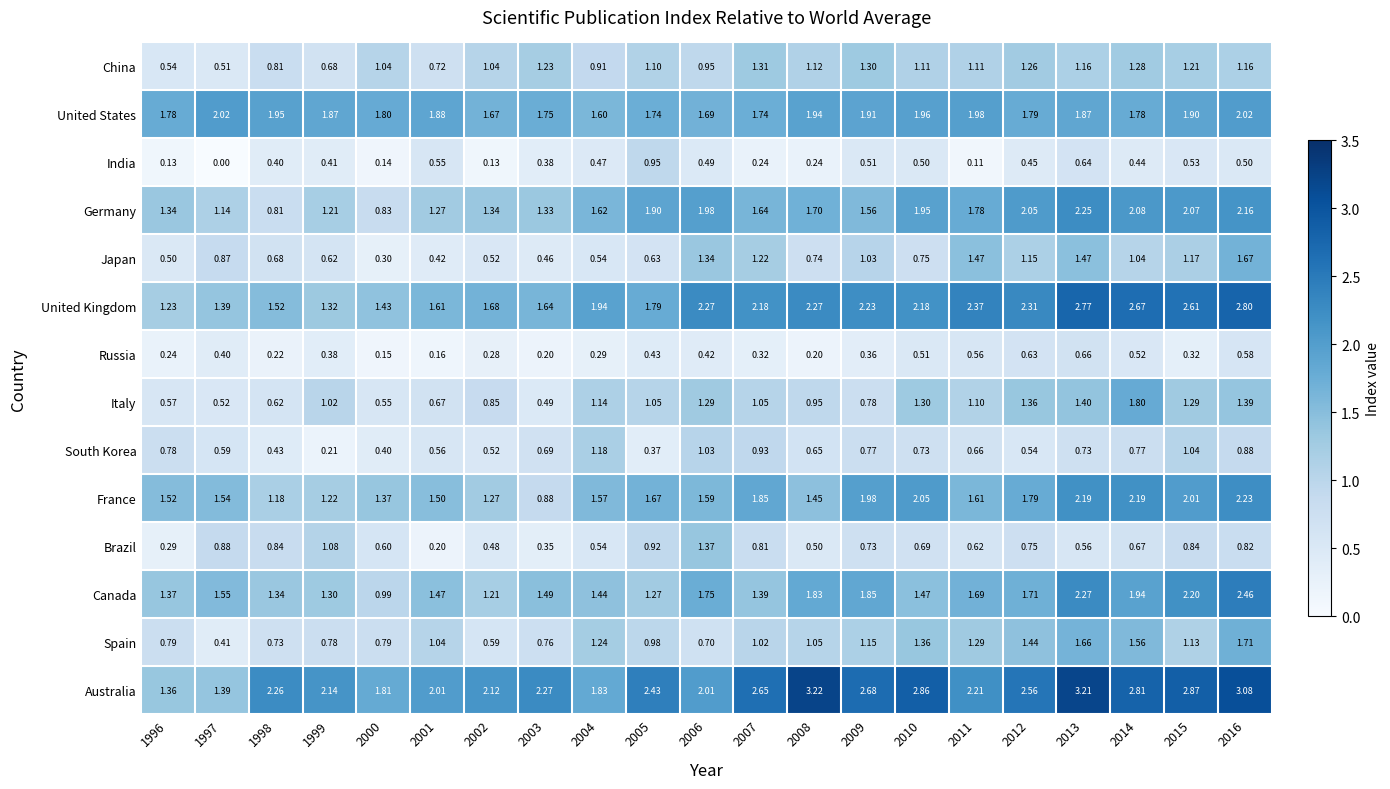

Which series has the largest range (max minus min)?

Australia